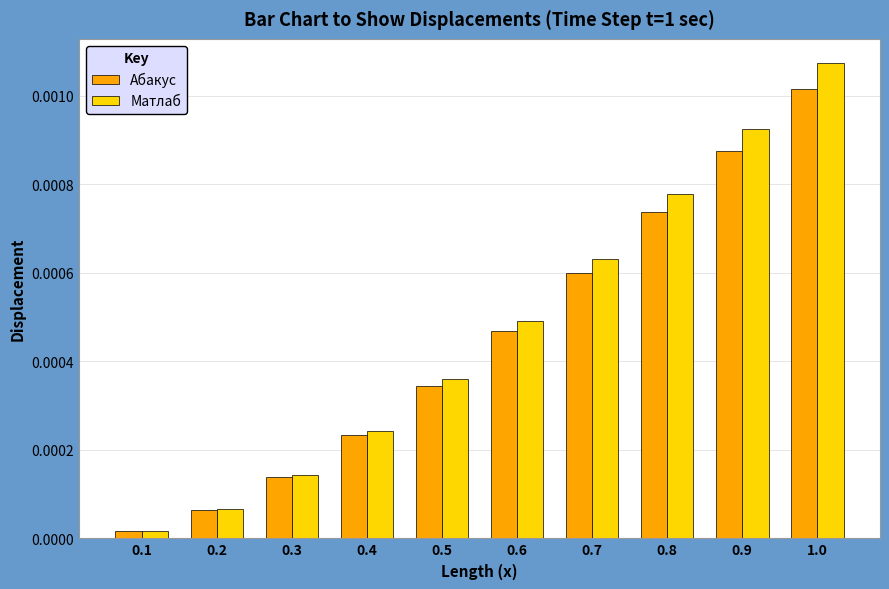

How many bars are there in each group?

2